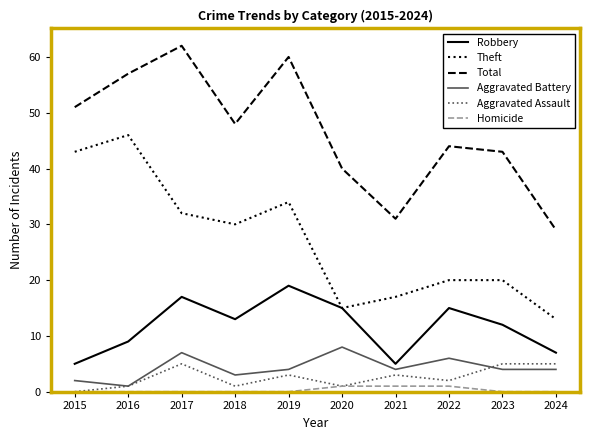

Rank the series by their maximum value, from lowest to highest.

Homicide, Aggravated Assault, Aggravated Battery, Robbery, Theft, Total